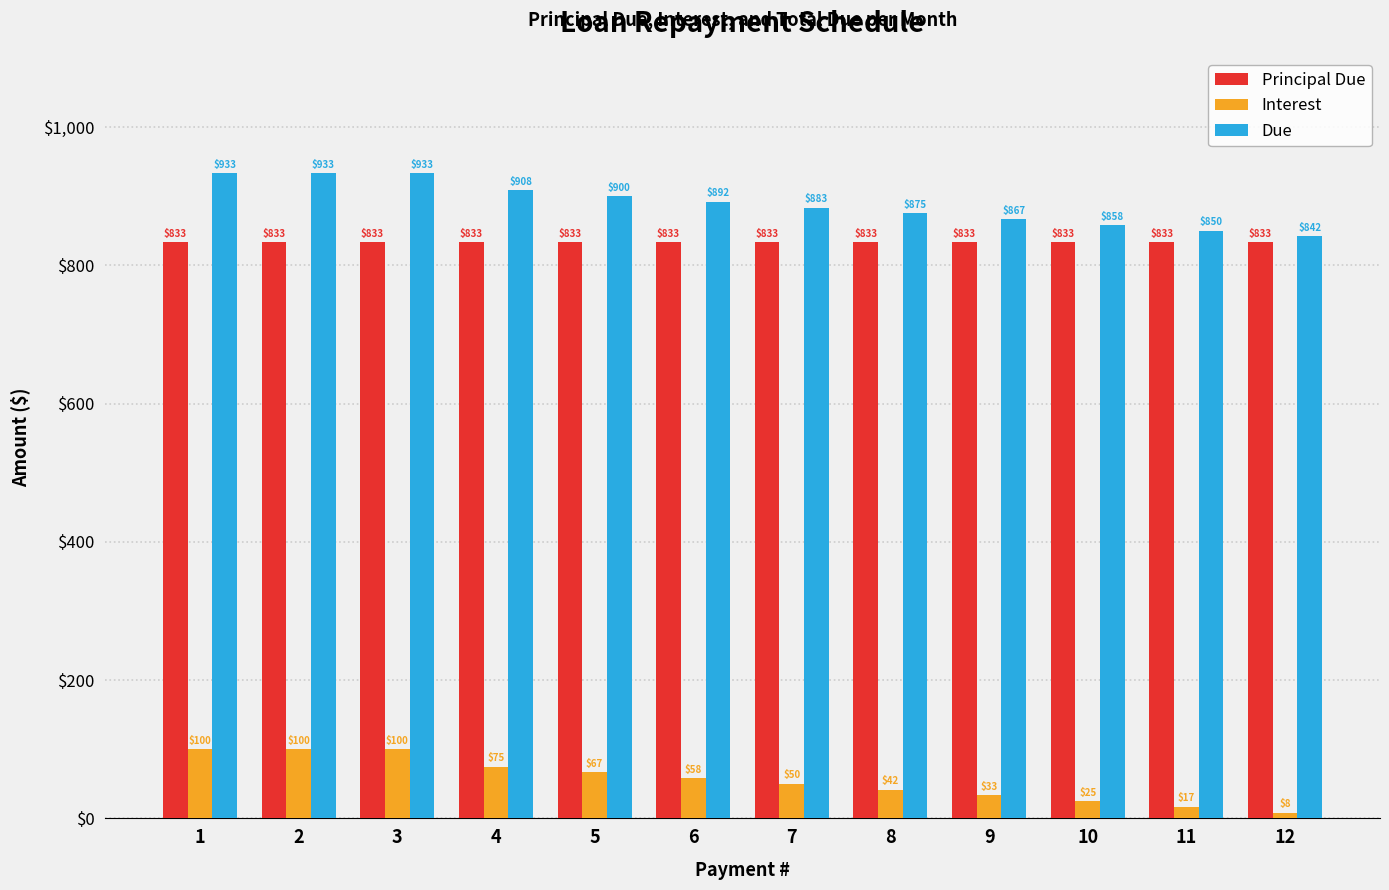

True or false: Interest has a value of 66.8 at 1.

False